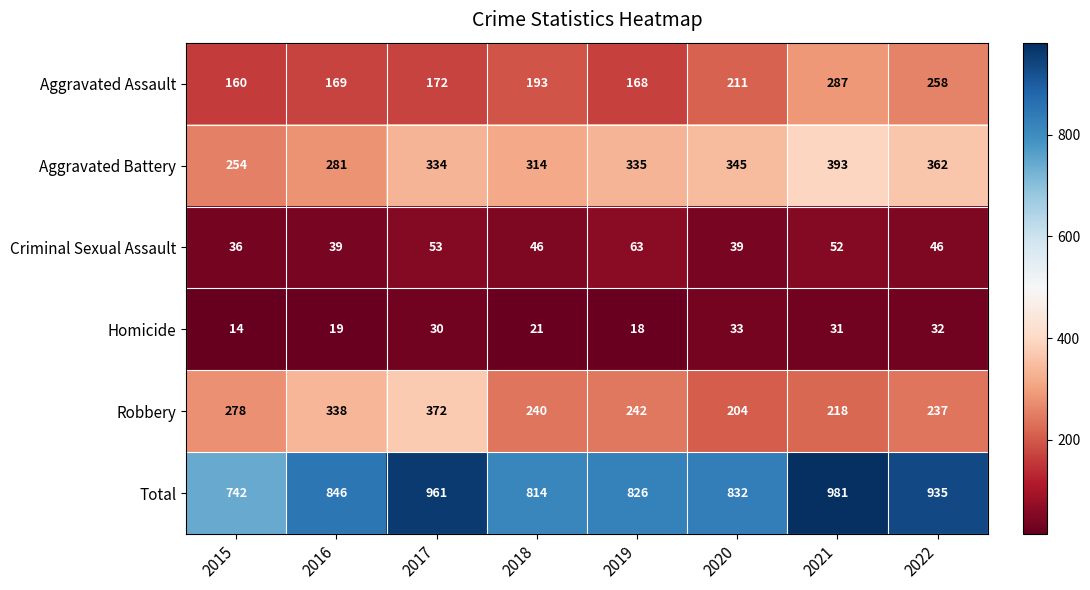

What is the highest value of the Total series?

981